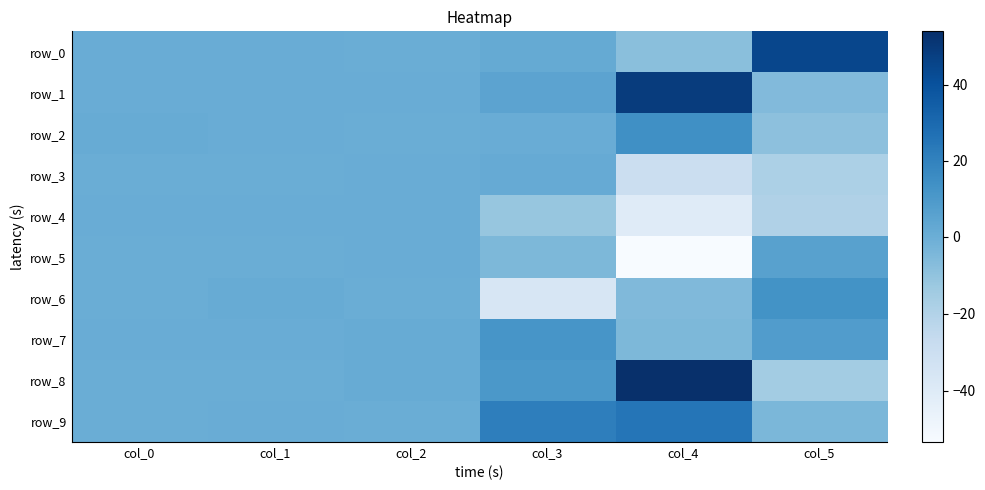

Between col_0 and col_1, which series saw the biggest shift?

row_6